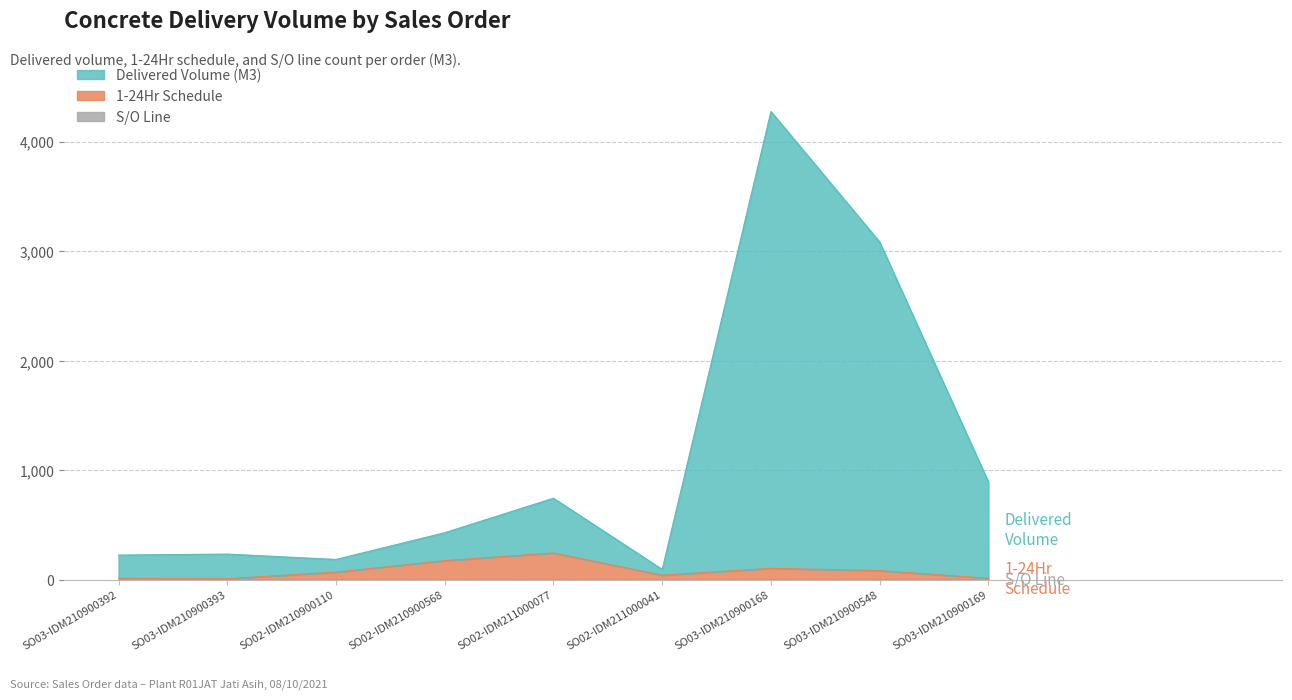

What is the average value of the 1-24Hr Schedule series?

85